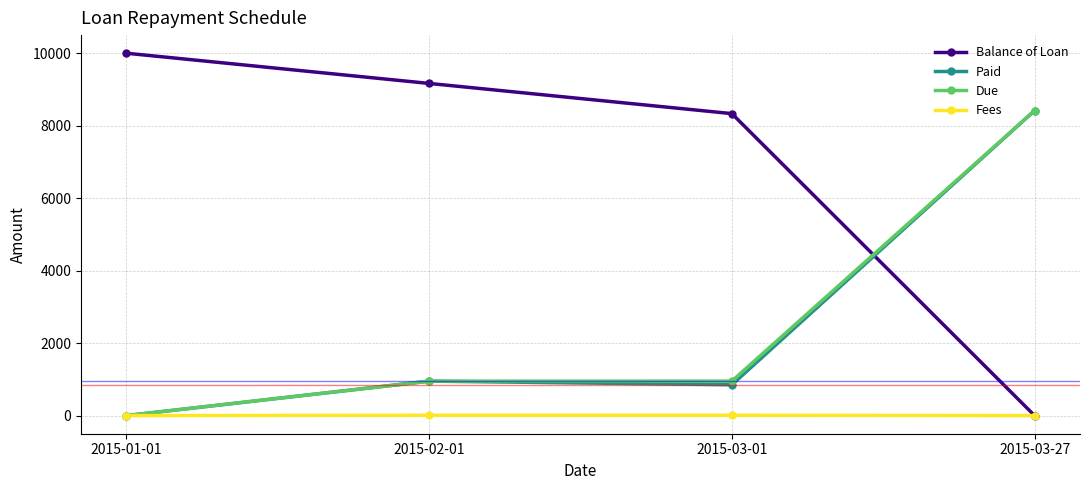

True or false: Balance of Loan has more than 0 interior local peaks.

False